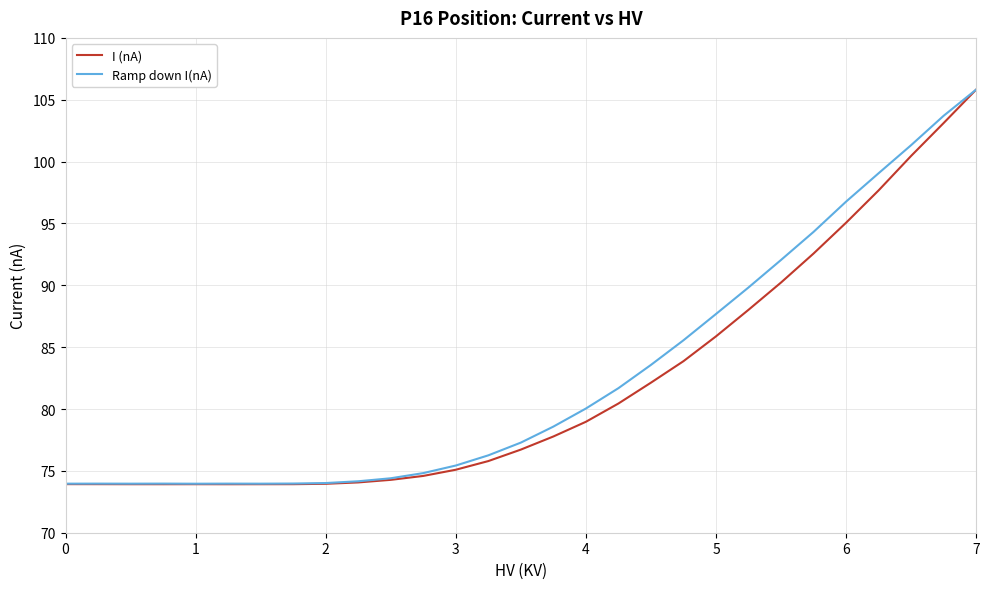

What are all the series names shown in the legend?

I (nA), Ramp down I(nA)